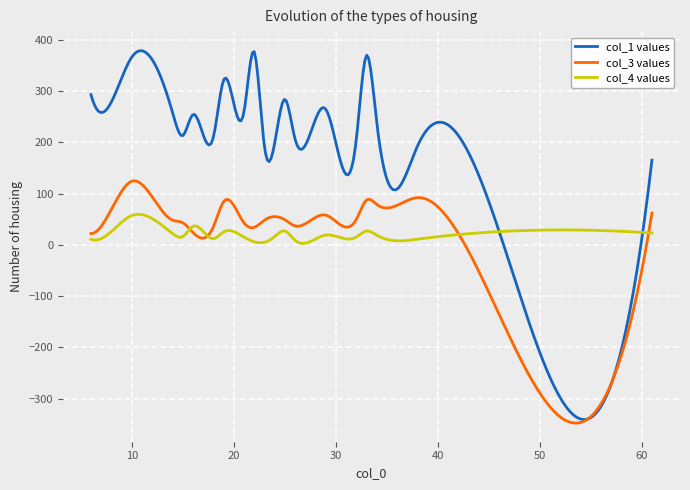

Which series has the largest total across all categories?

col_1 values